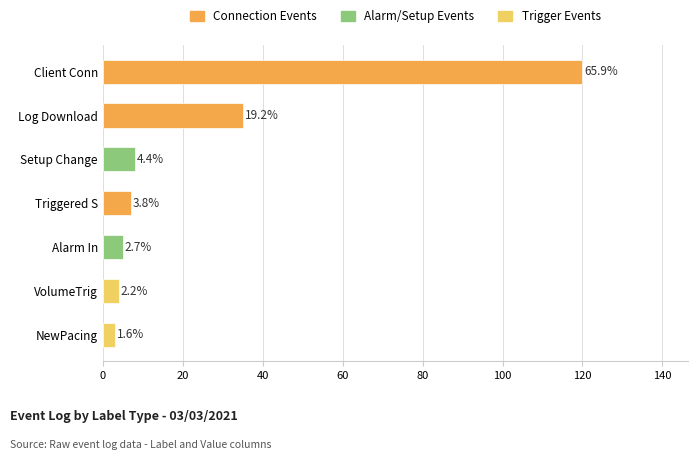

How many bars are there in total?

7